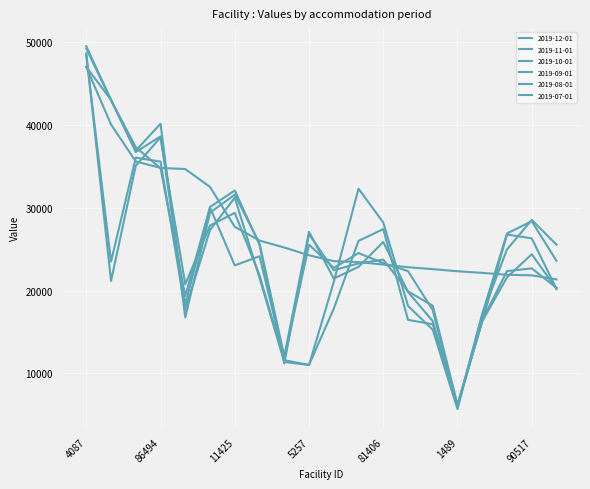

At which category does 2019-11-01 reach its first local peak?

14167